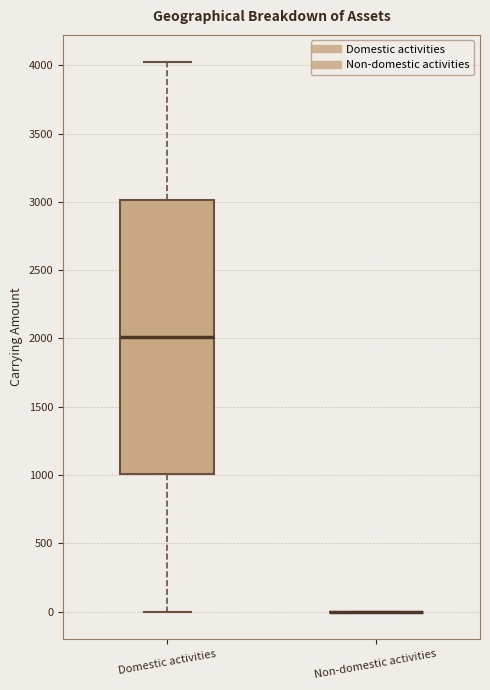

Which box is the tallest, from its lower edge to its upper edge?

Domestic activities